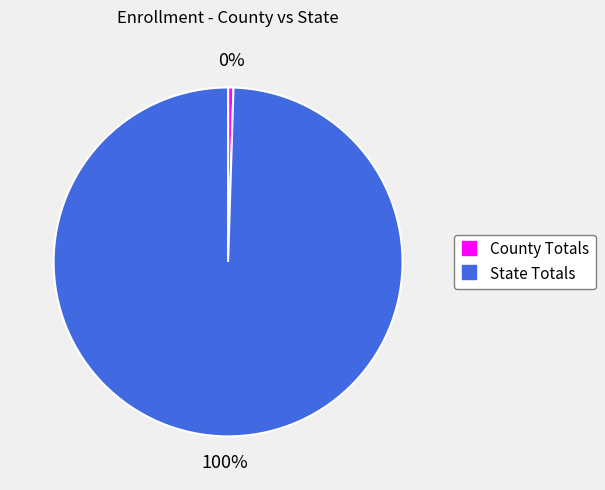

Which category has the smallest portion of the pie?

County Totals